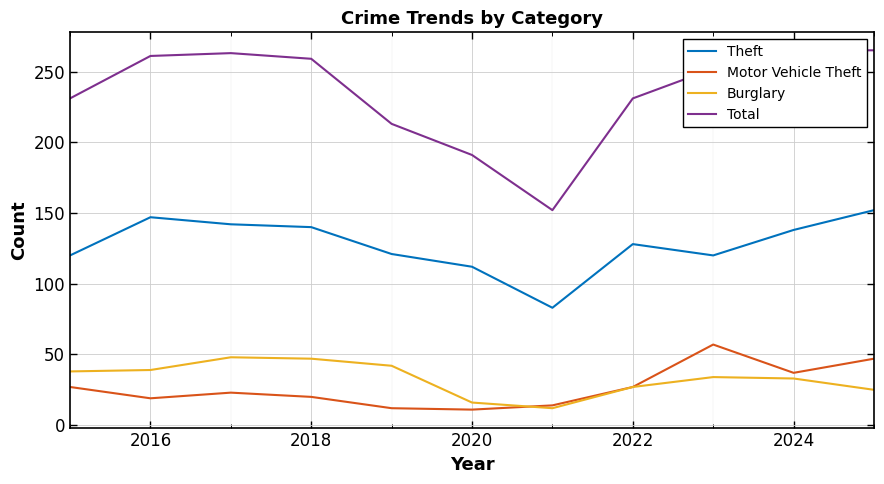

Reading left to right, extract all data points from this chart.

Theft: 120	147	142	140	121	112	83	128	120	138	152
Motor Vehicle Theft: 27	19	23	20	12	11	14	27	57	37	47
Burglary: 38	39	48	47	42	16	12	27	34	33	25
Total: 231	261	263	259	213	191	152	231	252	265	265